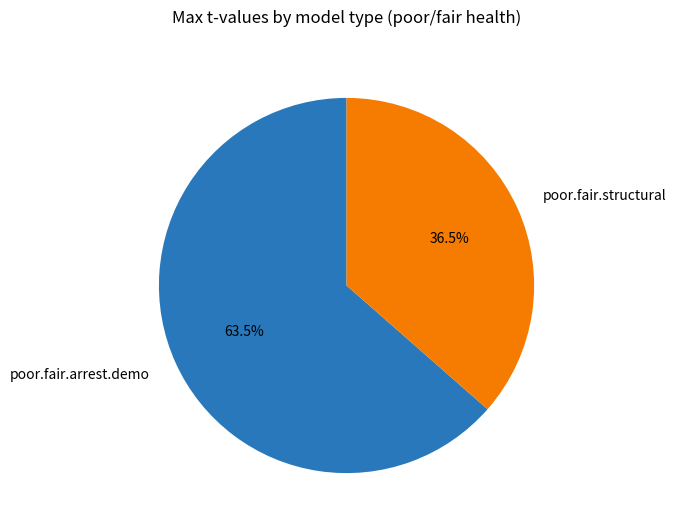

Between poor.fair.structural and poor.fair.arrest.demo, which is larger?

poor.fair.arrest.demo